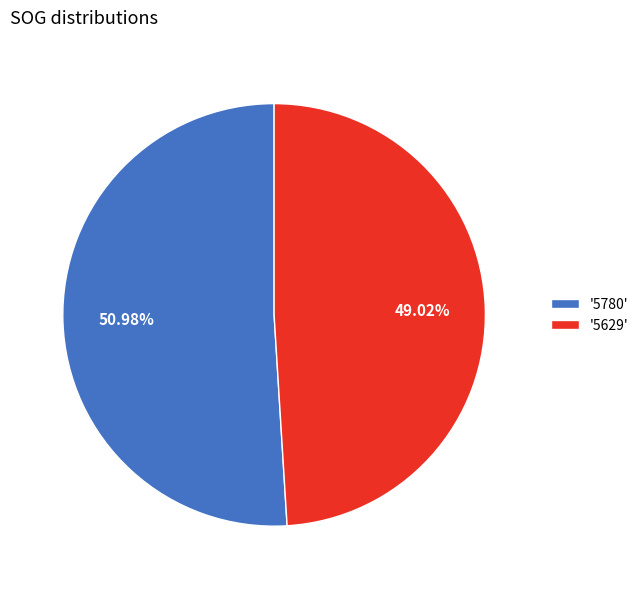

Between '5780' and '5629', which is larger?

'5780'